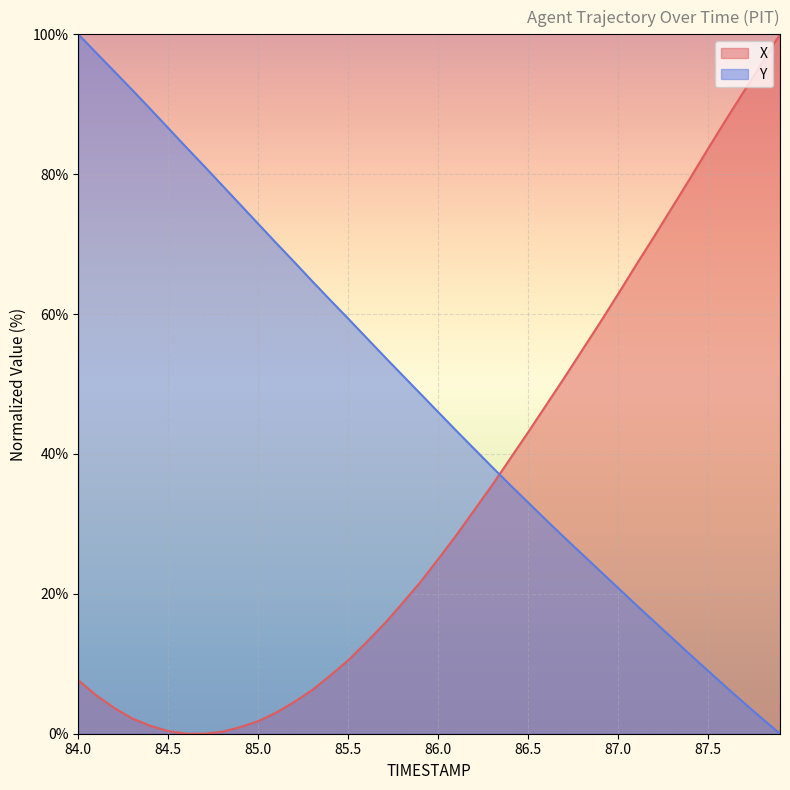

How many categories are shown in the chart?

40